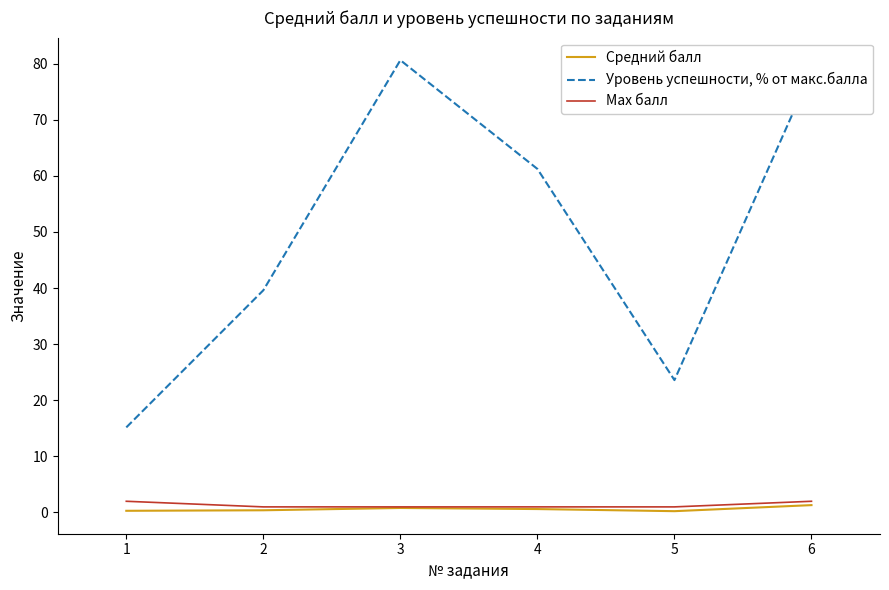

Does the chart display data point markers on the line(s)?

No